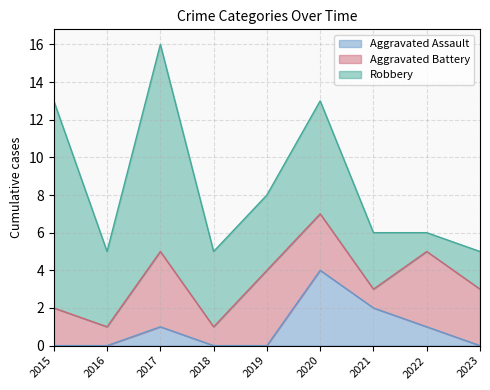

Read the Aggravated Battery value at 2020.

3